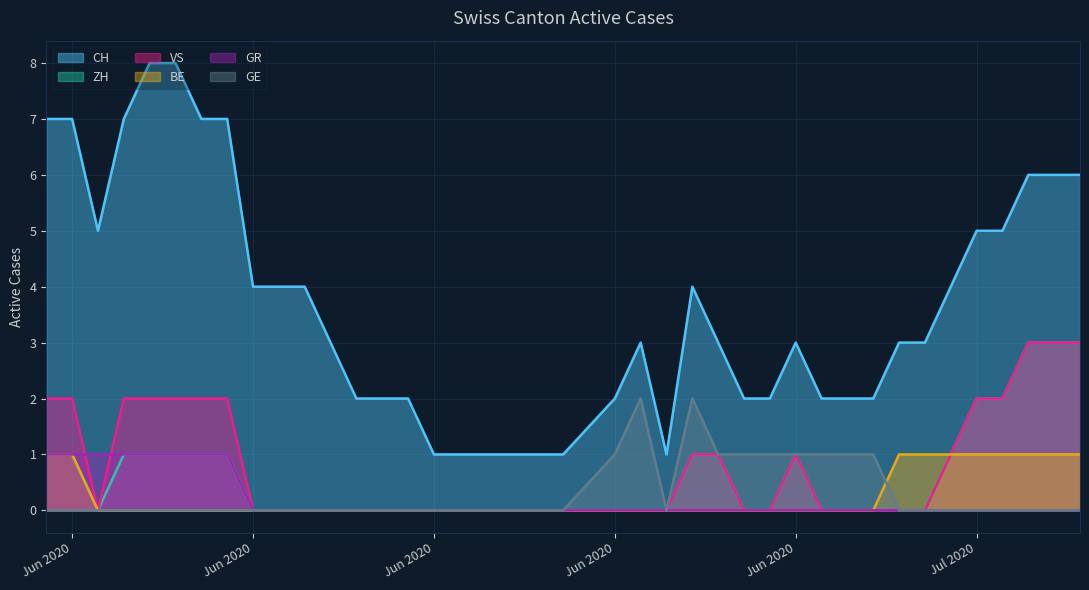

Reading left to right, transcribe all the data shown in this chart.

CH: 7	7	5	7	8	8	7	7	4	4	4	3	2	2	2	1	1	1	1	1	1	2	3	1	4	3	2	2	3	2	2	2	3	3	4	5	5	6	6	6
ZH: 1	1	0	1	1	1	1	1	0	0	0	0	0	0	0	0	0	0	0	0	0	0	0	0	1	1	0	0	1	0	0	0	0	0	1	2	2	3	3	3
VS: 2	2	0	2	2	2	2	2	0	0	0	0	0	0	0	0	0	0	0	0	0	0	0	0	1	1	0	0	1	0	0	0	0	0	1	2	2	3	3	3
BE: 1	1	0	0	0	0	0	0	0	0	0	0	0	0	0	0	0	0	0	0	0	0	0	0	0	0	0	0	0	0	0	0	1	1	1	1	1	1	1	1
GR: 1	1	1	1	1	1	1	1	0	0	0	0	0	0	0	0	0	0	0	0	0	0	0	0	0	0	0	0	0	0	0	0	0	0	0	0	0	0	0	0
GE: 0	0	0	0	0	0	0	0	0	0	0	0	0	0	0	0	0	0	0	0	0	1	2	0	2	1	1	1	1	1	1	1	0	0	0	0	0	0	0	0